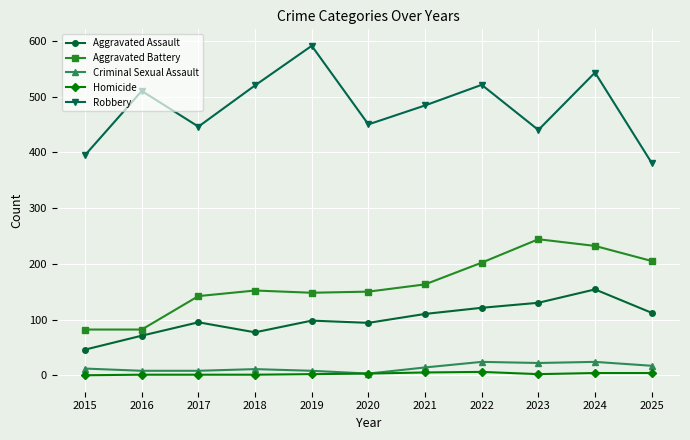

At how many categories does at least one series exceed 27?

11